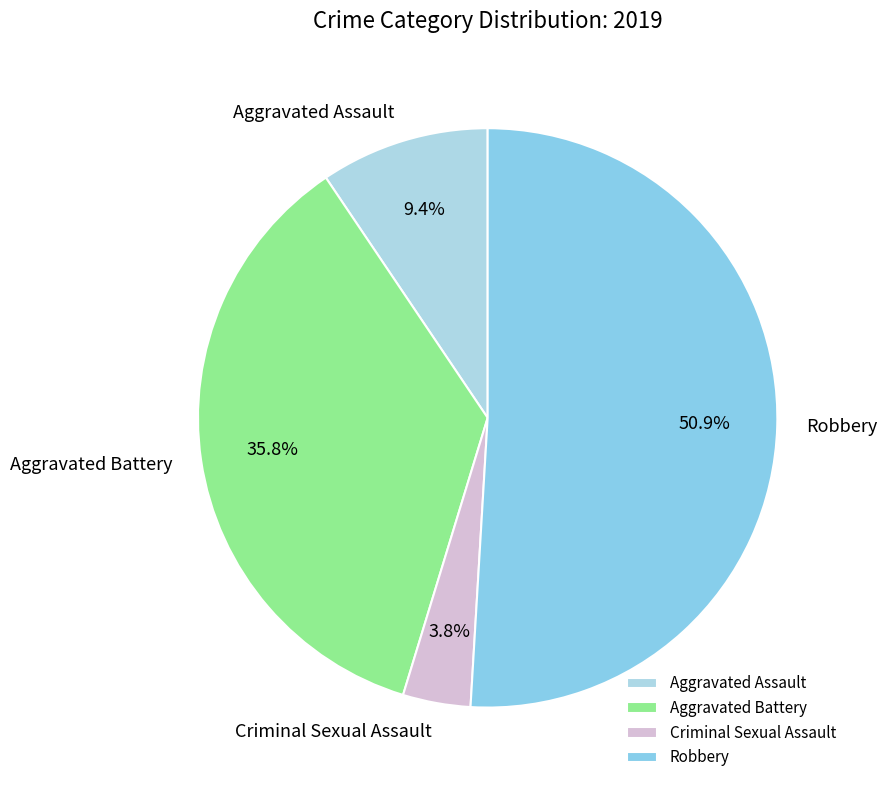

To the nearest percent, what portion does Aggravated Assault represent?

9%